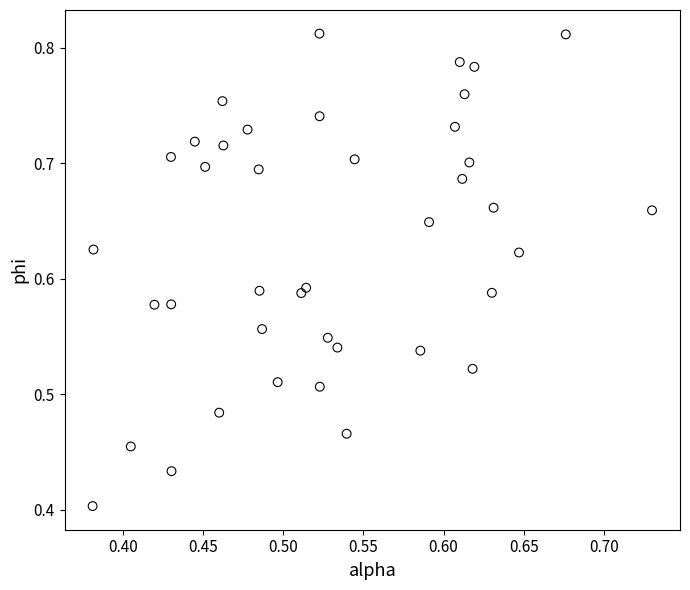

What is the range of X values (max minus min)?

0.3